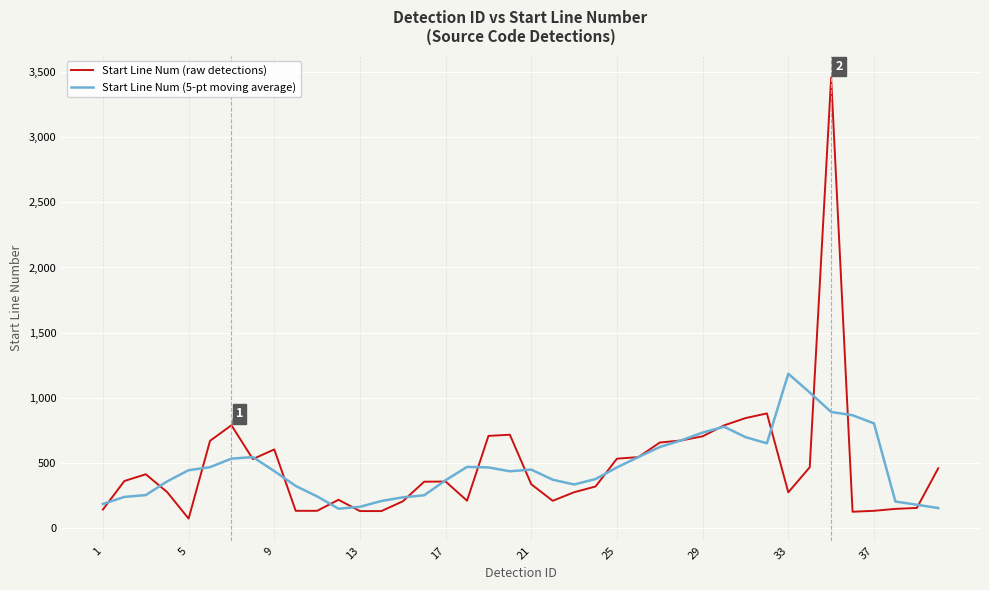

What is the lowest value of the Start Line Num (5-pt moving average) series?

145.2